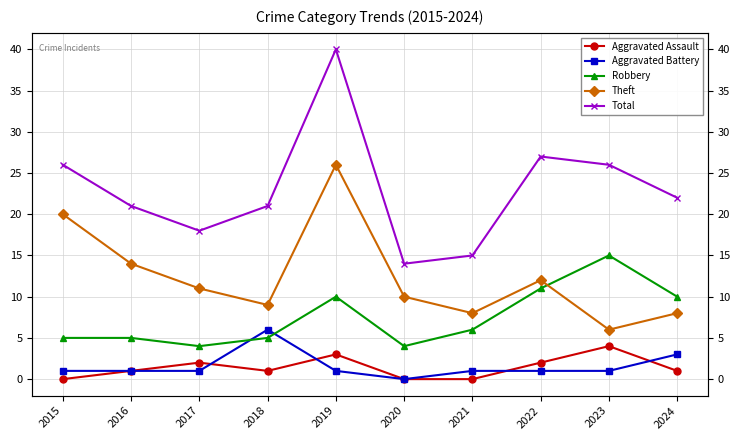

How many interior local valleys does the Aggravated Assault series have?

1